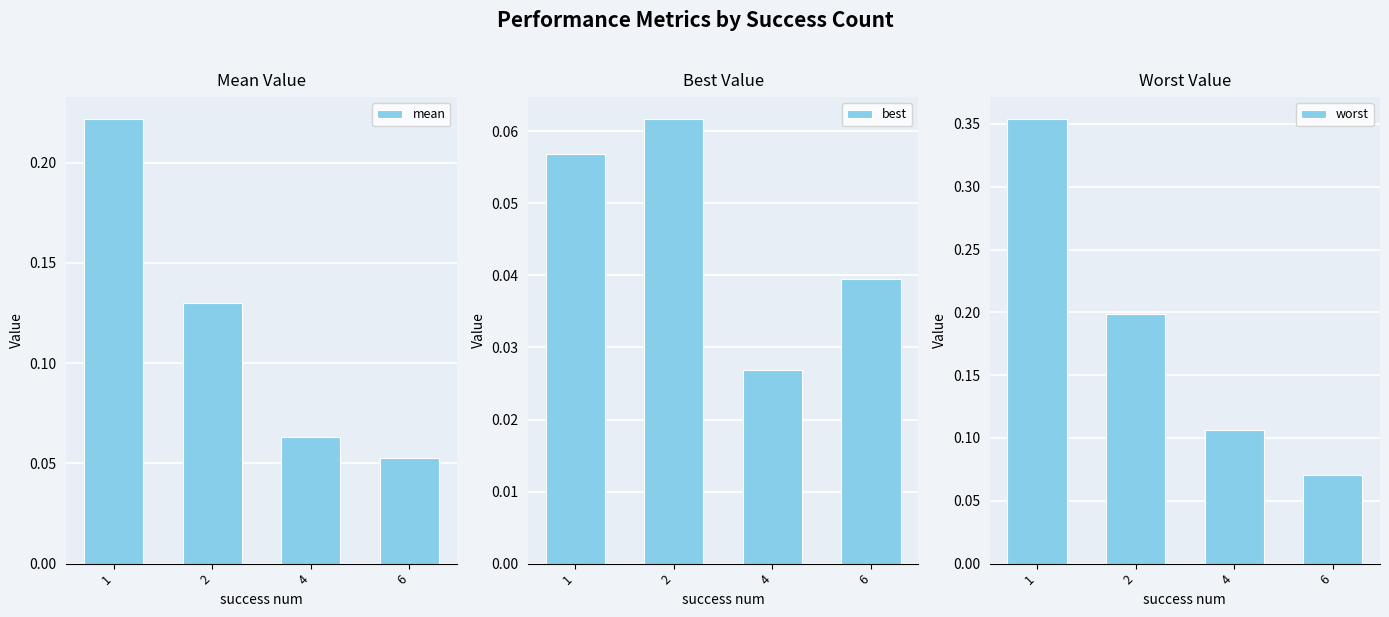

Which series has the largest range (max minus min)?

worst